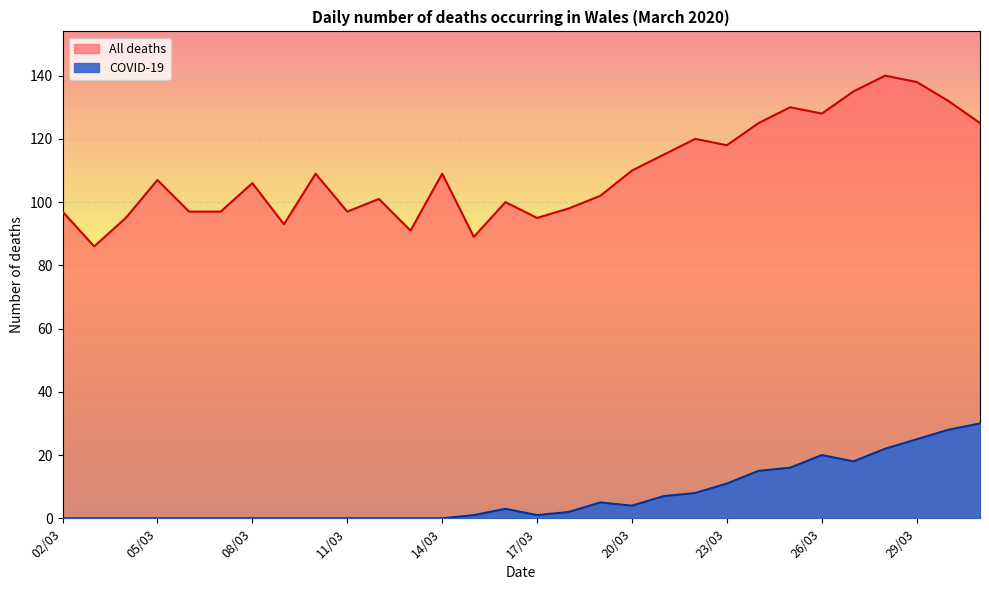

True or false: All deaths and COVID-19 cross at least once.

False